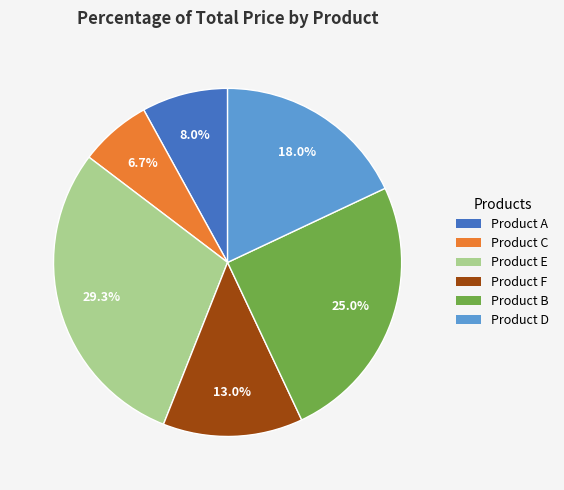

Is it true that Product E is 16% of the pie?

False